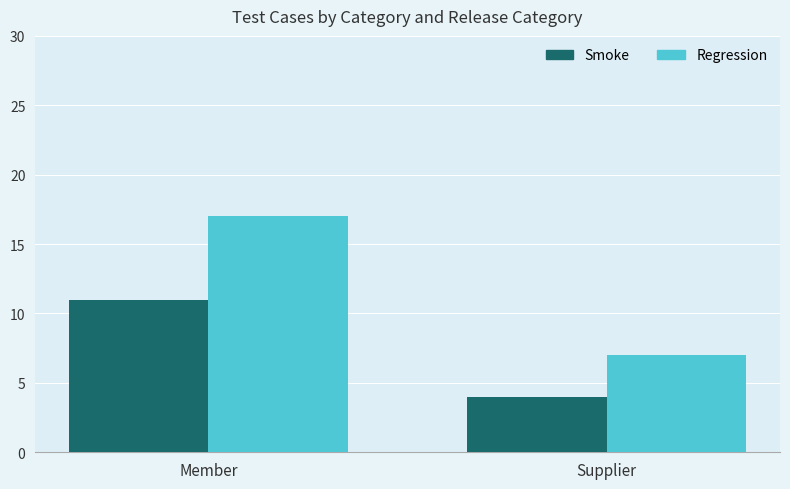

What is the spread (max minus min) of values at Supplier?

3